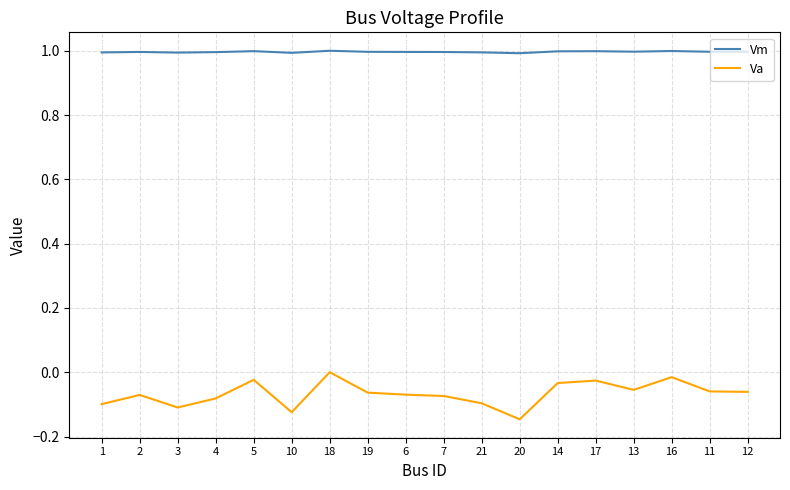

What position from the left is 21?

11